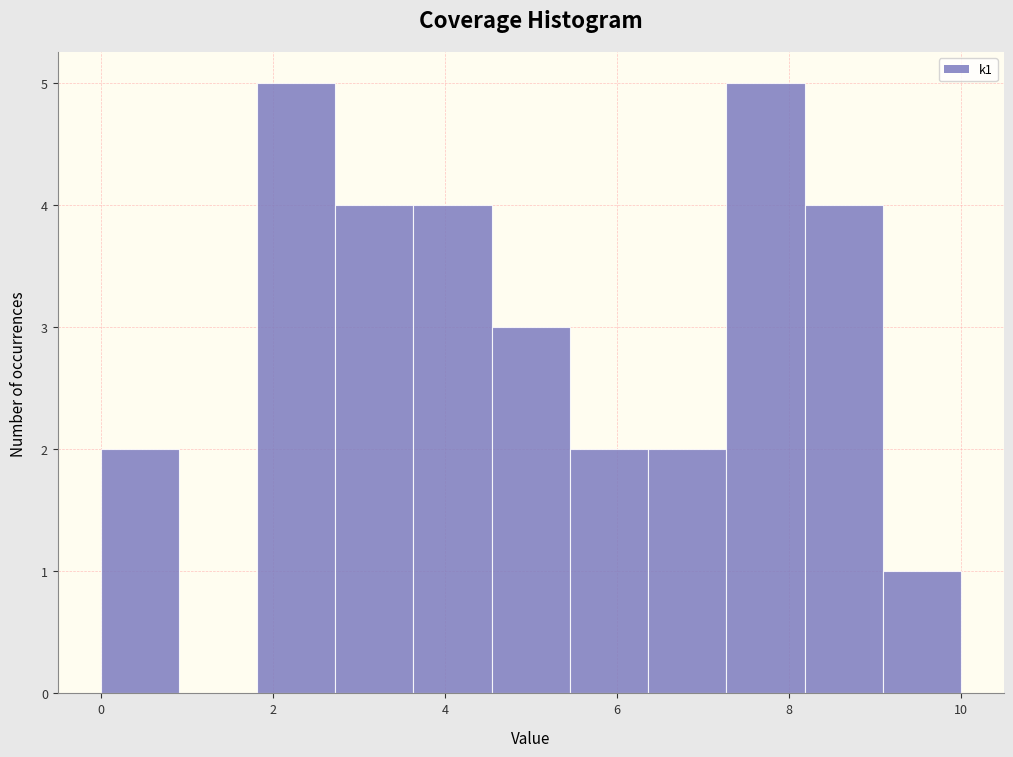

How tall is the bar that spans 1.8 to 2.8 on the x-axis? Neither the bar edges nor the heights are printed on the chart, so give them approximately, as read against the axes.

5